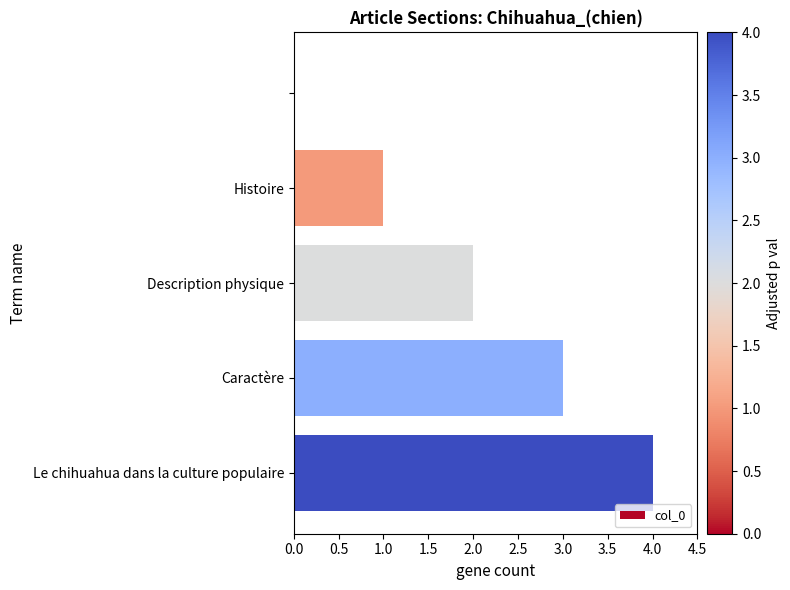

How many positive values are there?

4